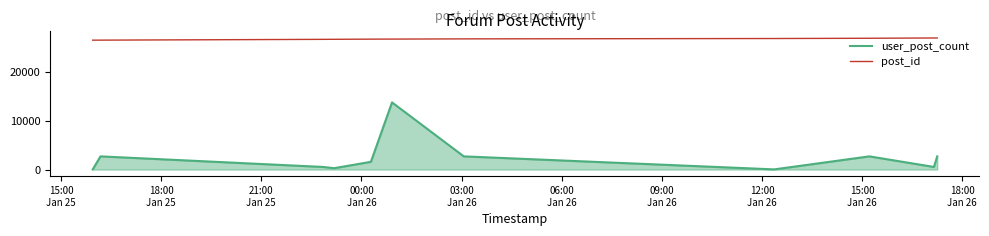

What is the highest value of the user_post_count series?

13728